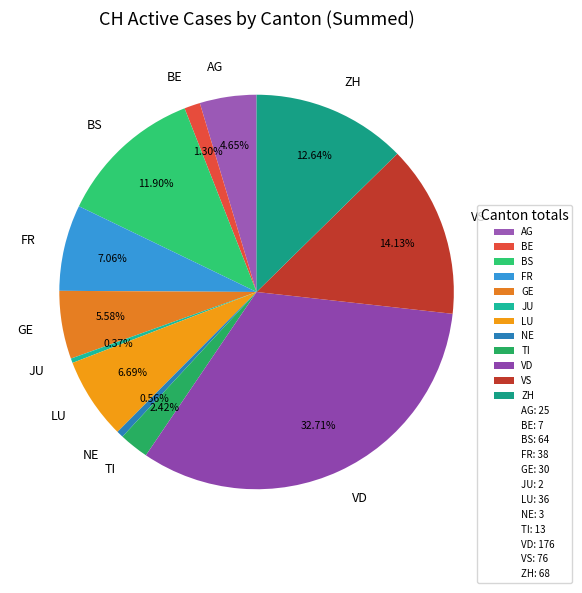

Do AG and LU together represent more than half of the pie?

No